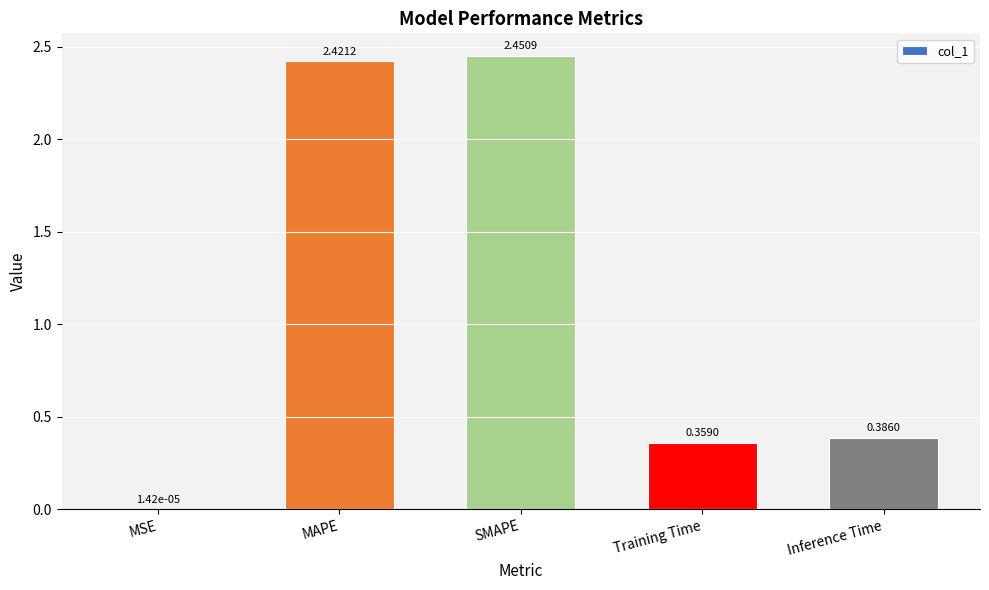

What is the difference between the values at MAPE and Inference Time?

2.0